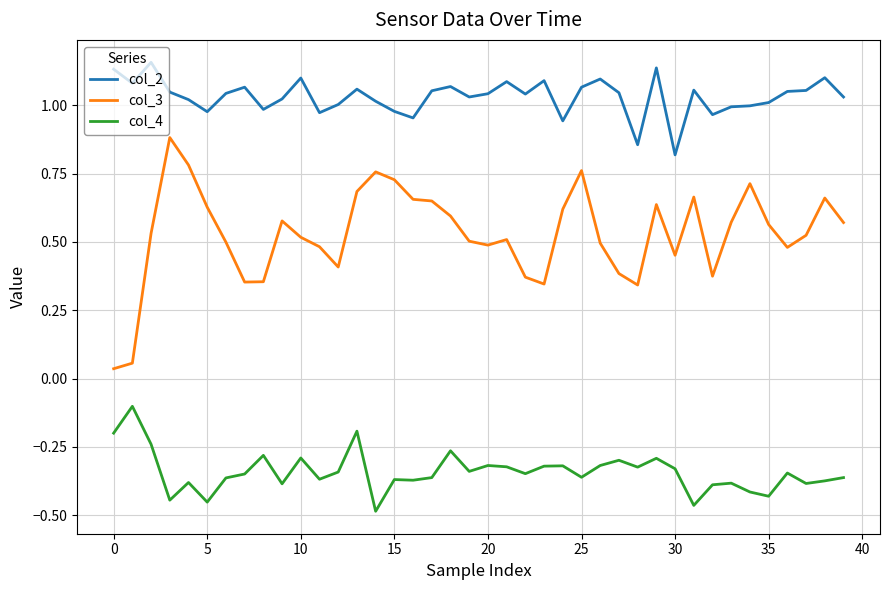

True or false: col_4 and col_3 cross at least once.

False